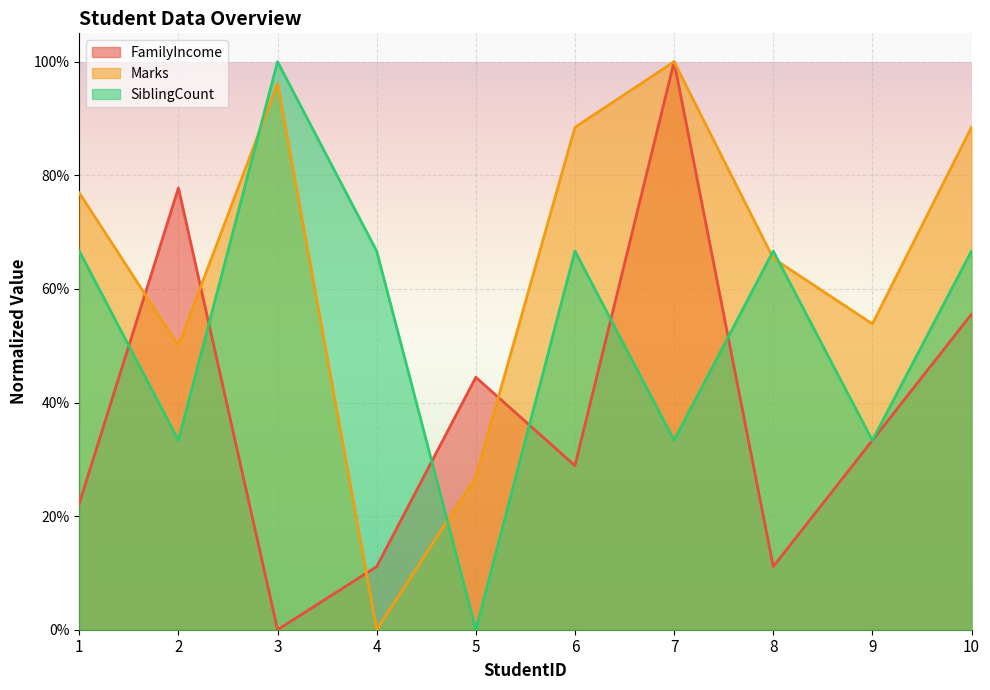

Between which two adjacent categories do SiblingCount and Marks first intersect?

2 and 3